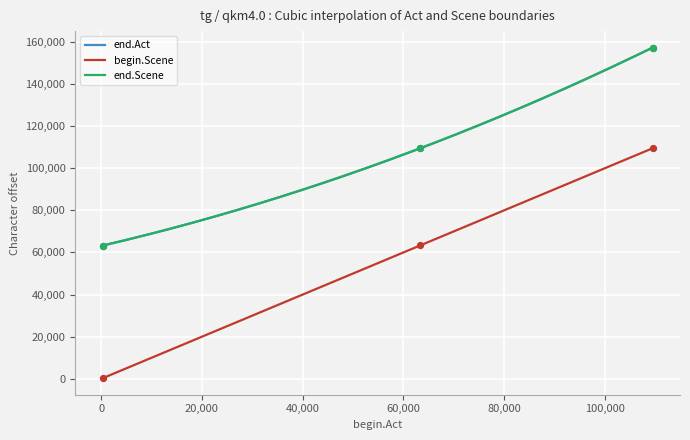

Which series contains the highest Y value?

end.Act